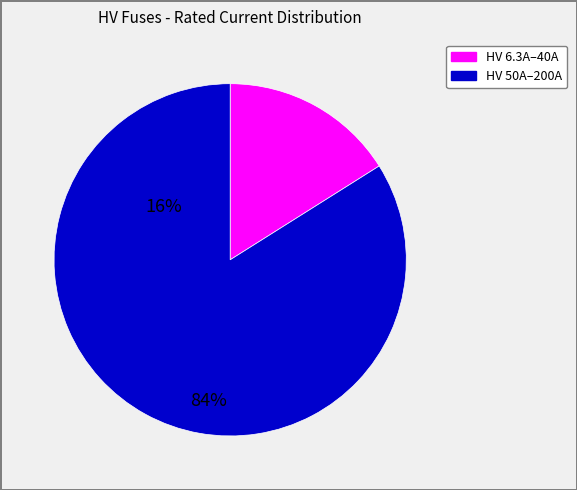

Is there a majority slice in this chart?

Yes